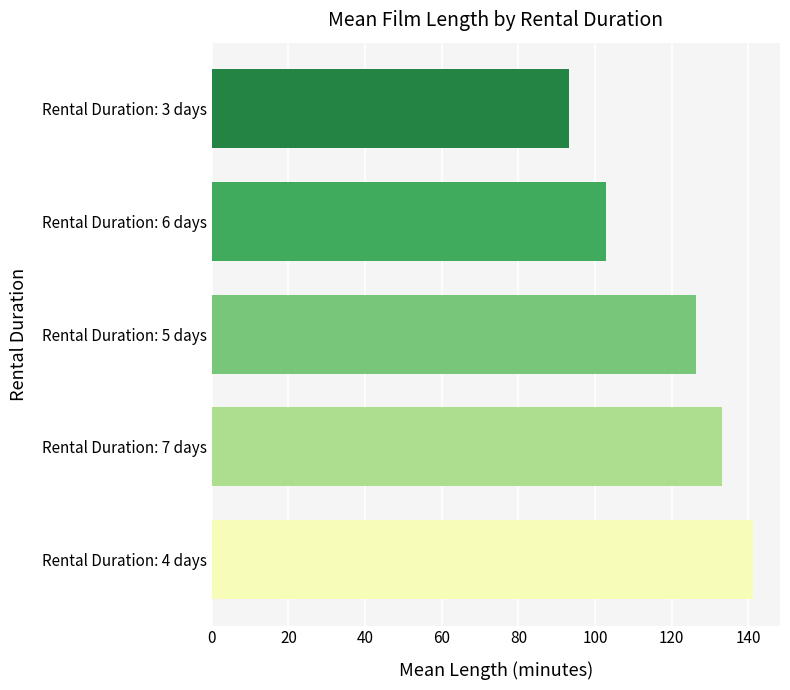

How many bars are there in total?

5